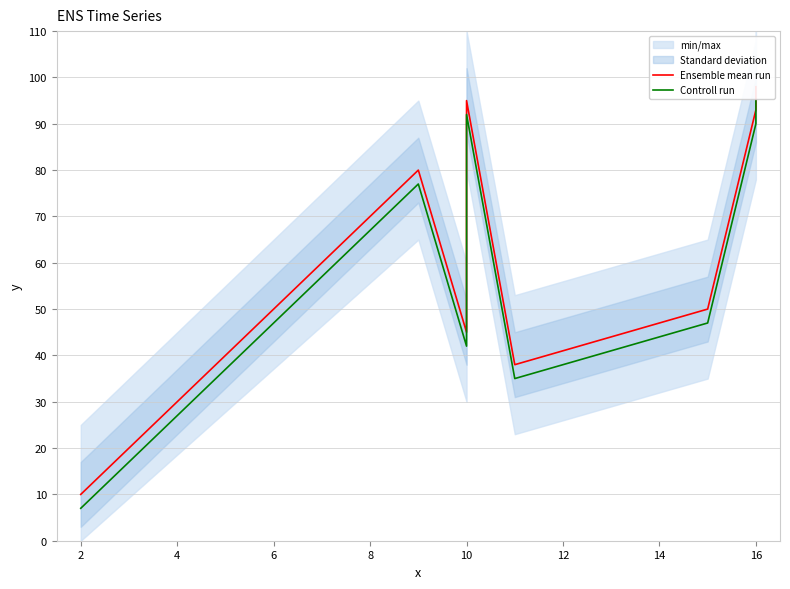

How many lines are shown in the chart?

2